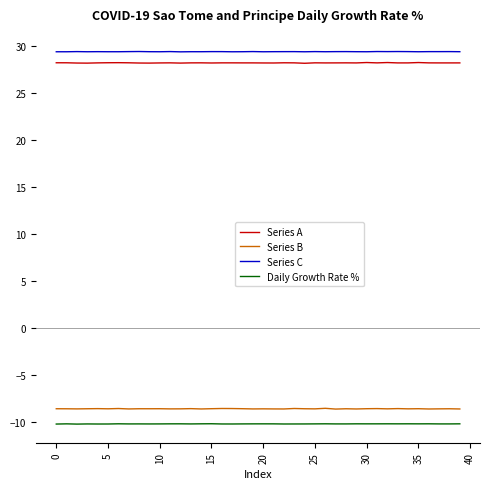

What is the lowest value of the Daily Growth Rate % series?

-10.2